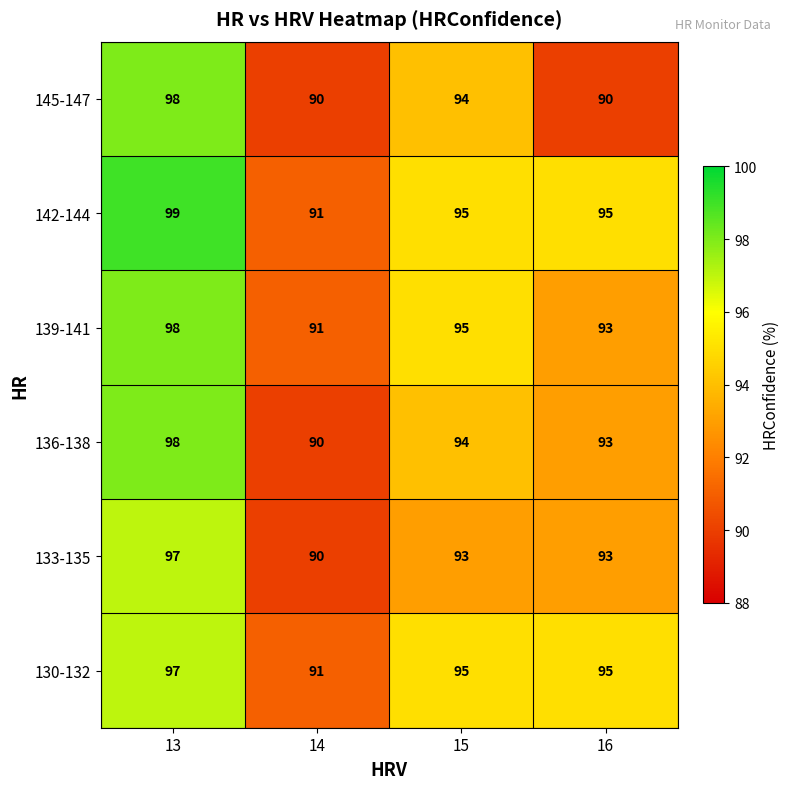

Reading left to right, extract all data points from this chart.

145-147: 13=98	14=90	15=94	16=90
142-144: 13=99	14=91	15=95	16=95
139-141: 13=98	14=91	15=95	16=93
136-138: 13=98	14=90	15=94	16=93
133-135: 13=97	14=90	15=93	16=93
130-132: 13=97	14=91	15=95	16=95